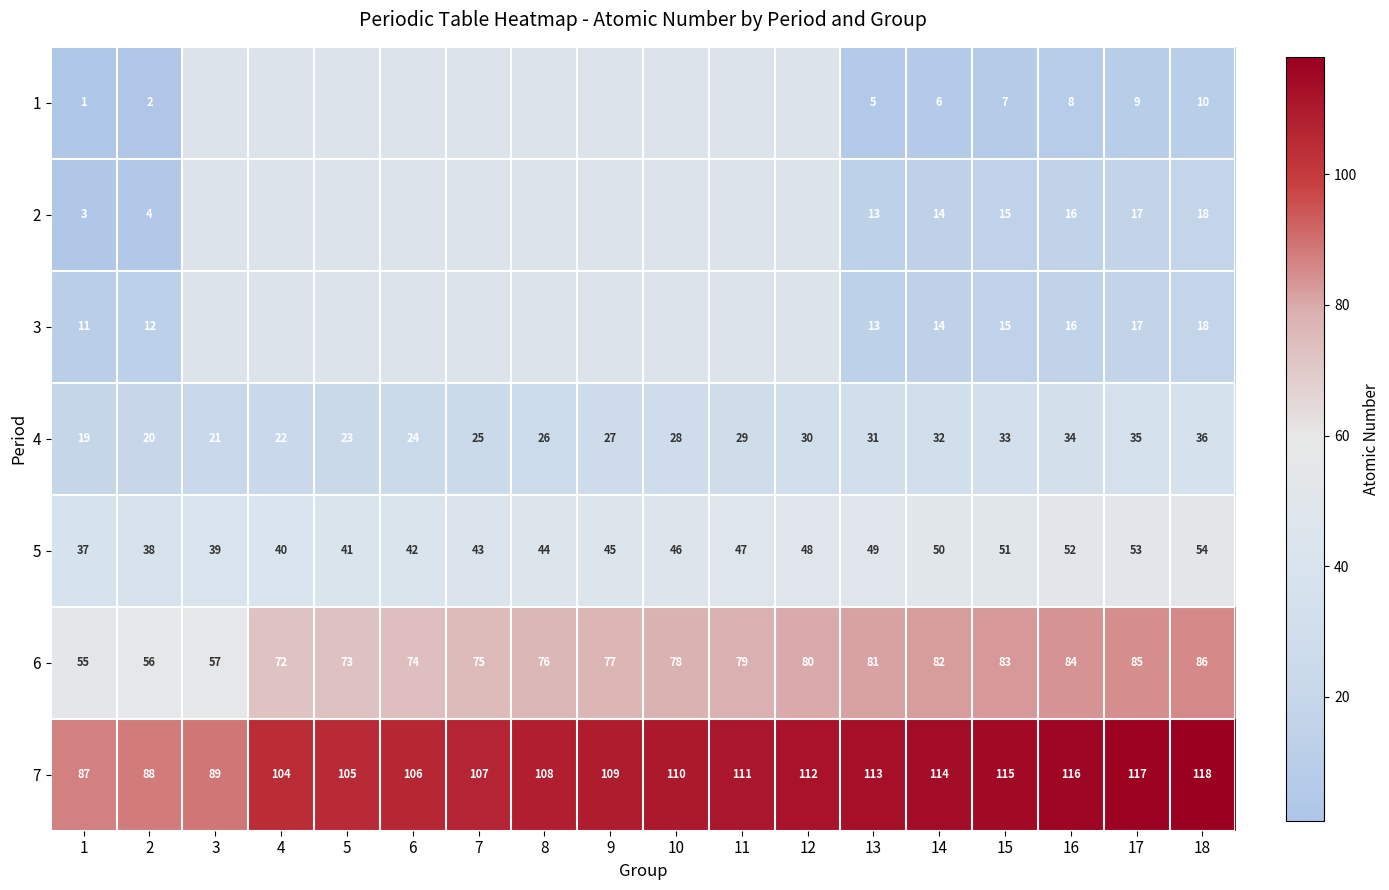

How many distinct data groups are displayed?

7